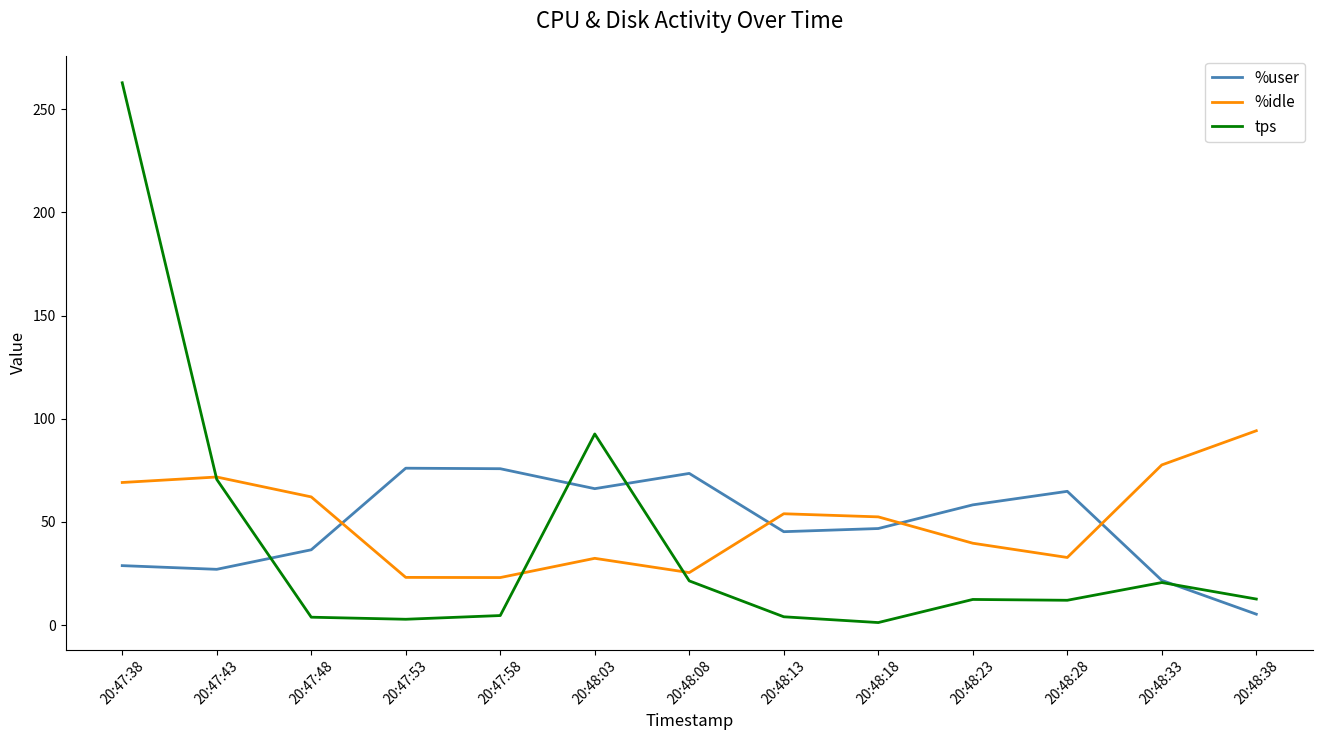

What position from the right is 20:48:28?

3